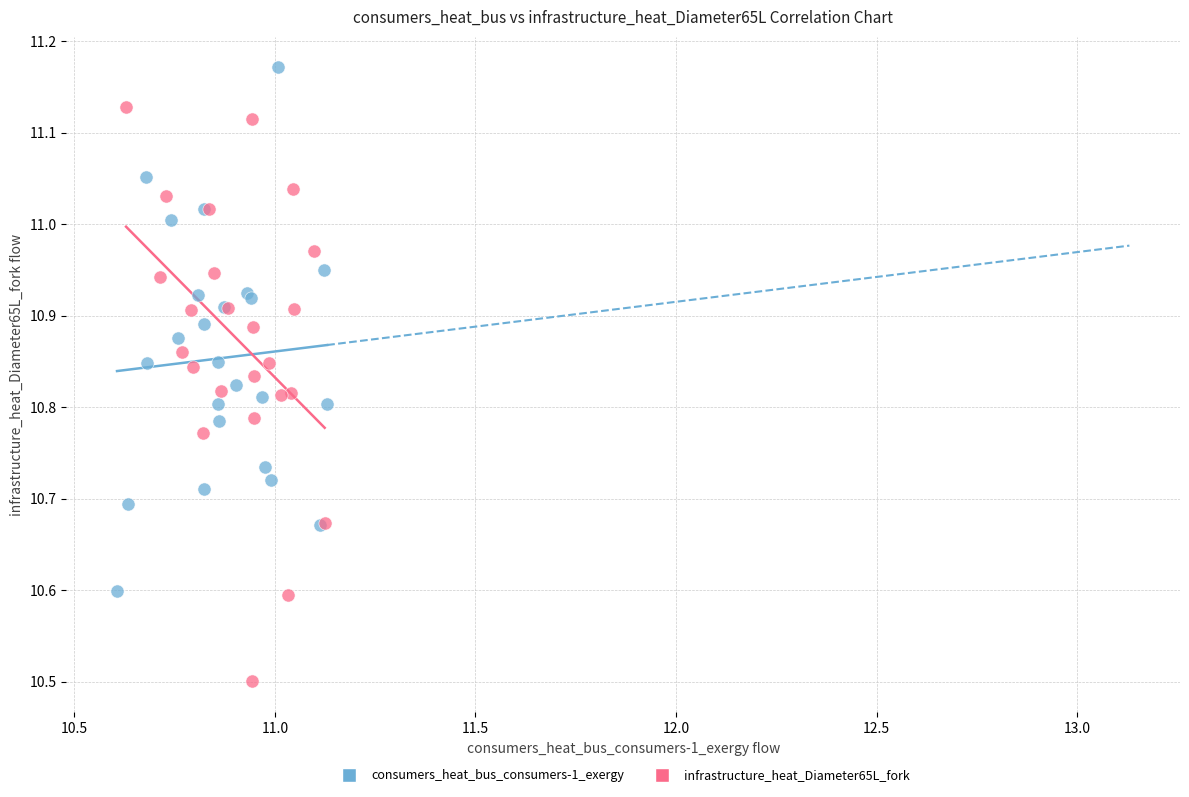

Which series has the widest spread of Y values?

infrastructure_heat_Diameter65L_fork